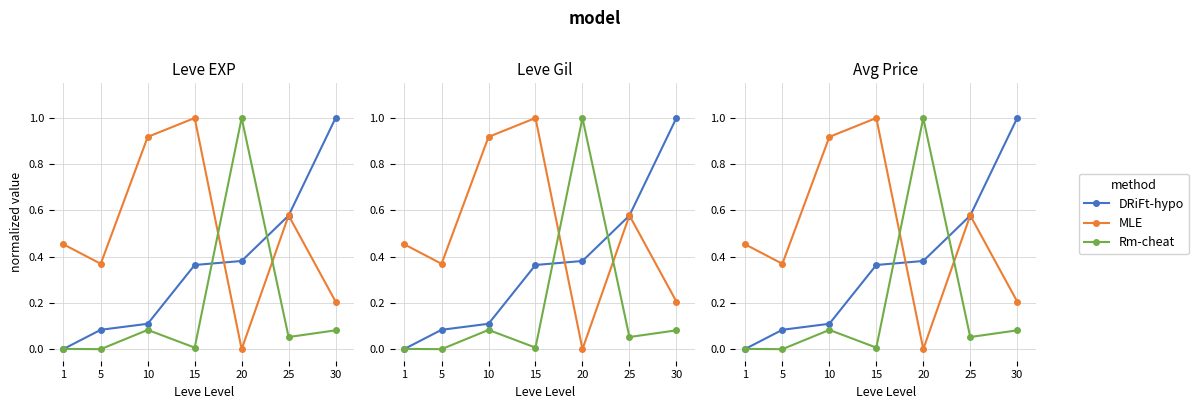

Which series ends up on top after the final intersection of DRiFt-hypo and Rm-cheat?

DRiFt-hypo